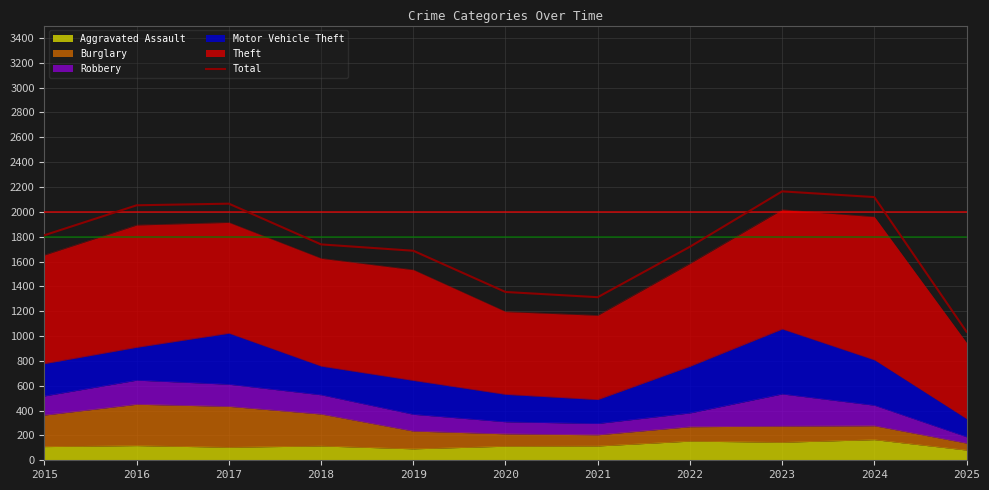

What is the change in value from 2019 to 2021?

-374